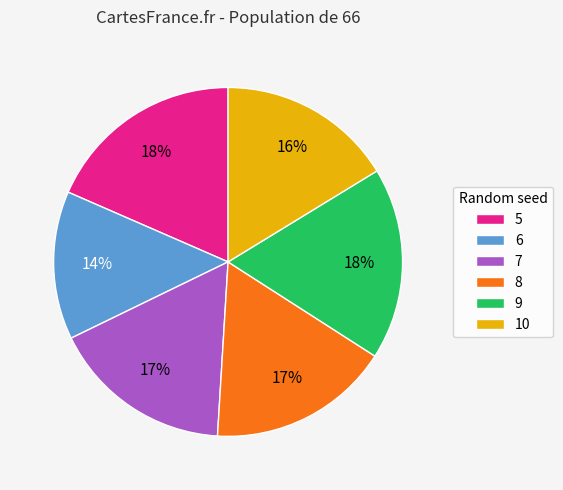

To the nearest percent, what portion does 5 represent?

18%